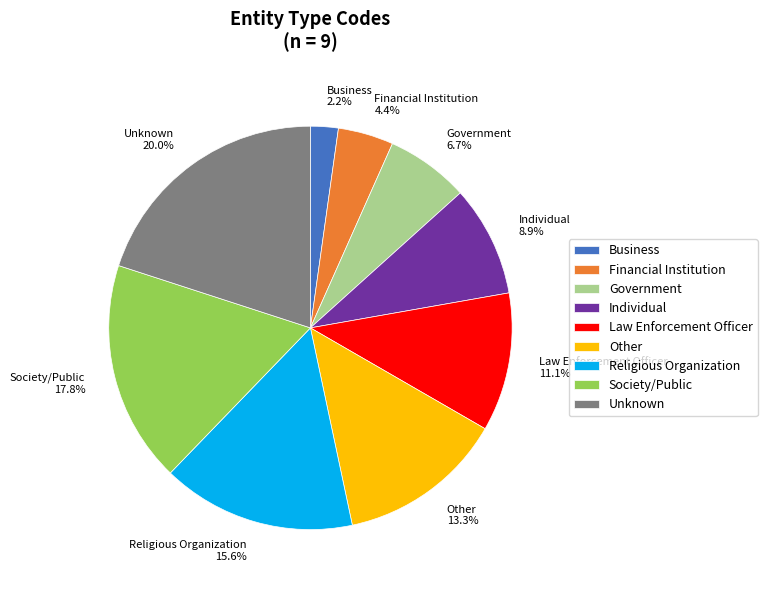

Combined, do Religious Organization and Financial Institution account for over 50%?

No